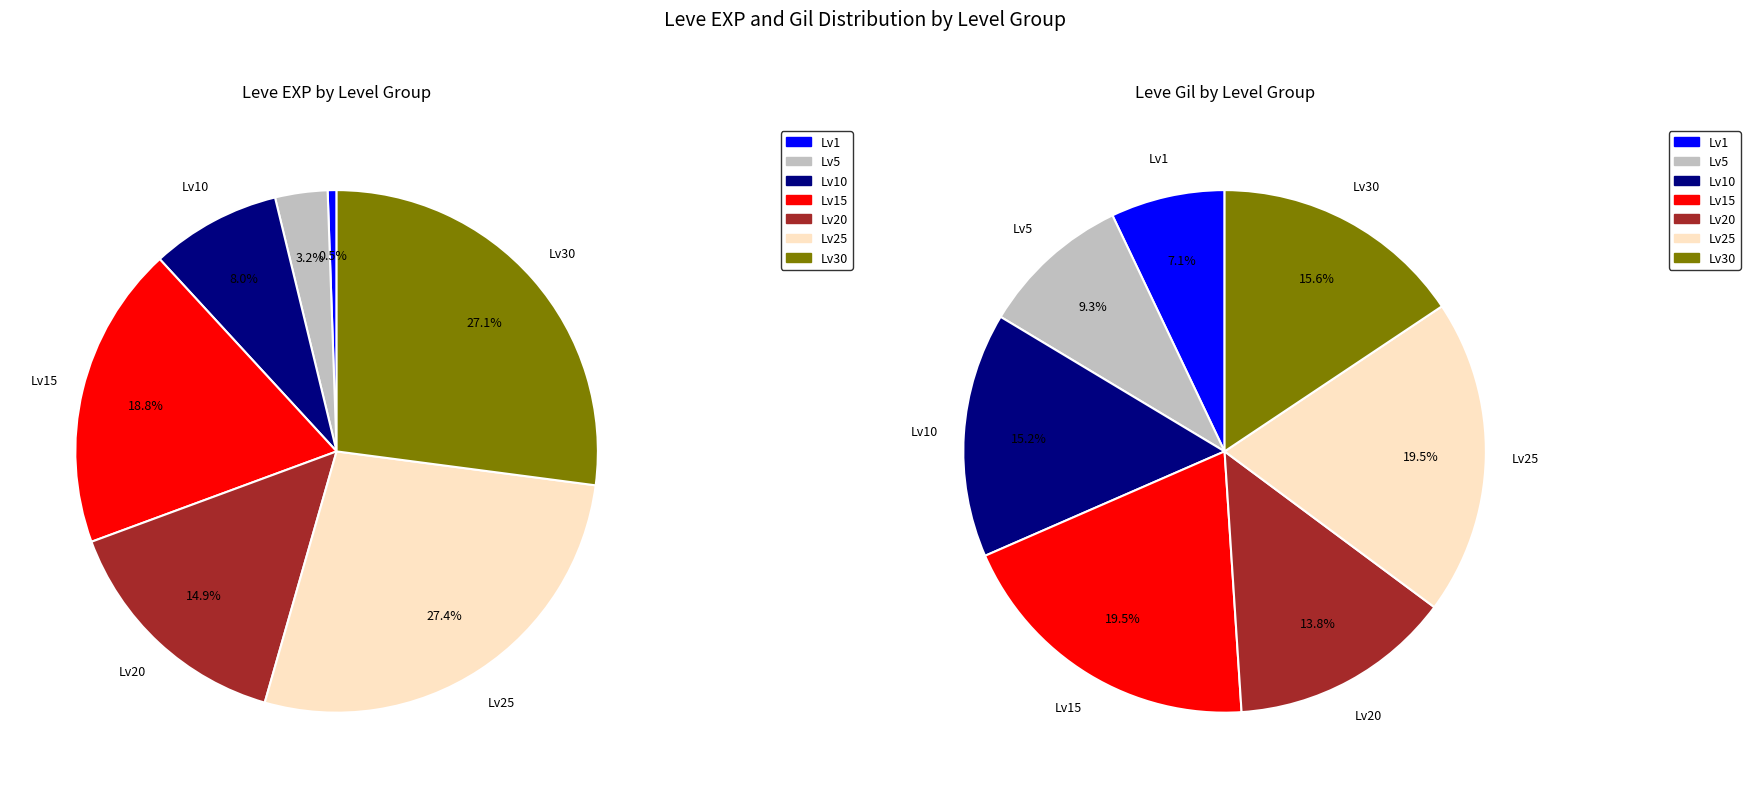

To the nearest percent, what is the difference between the 7 and 8 slice percentages?

4%